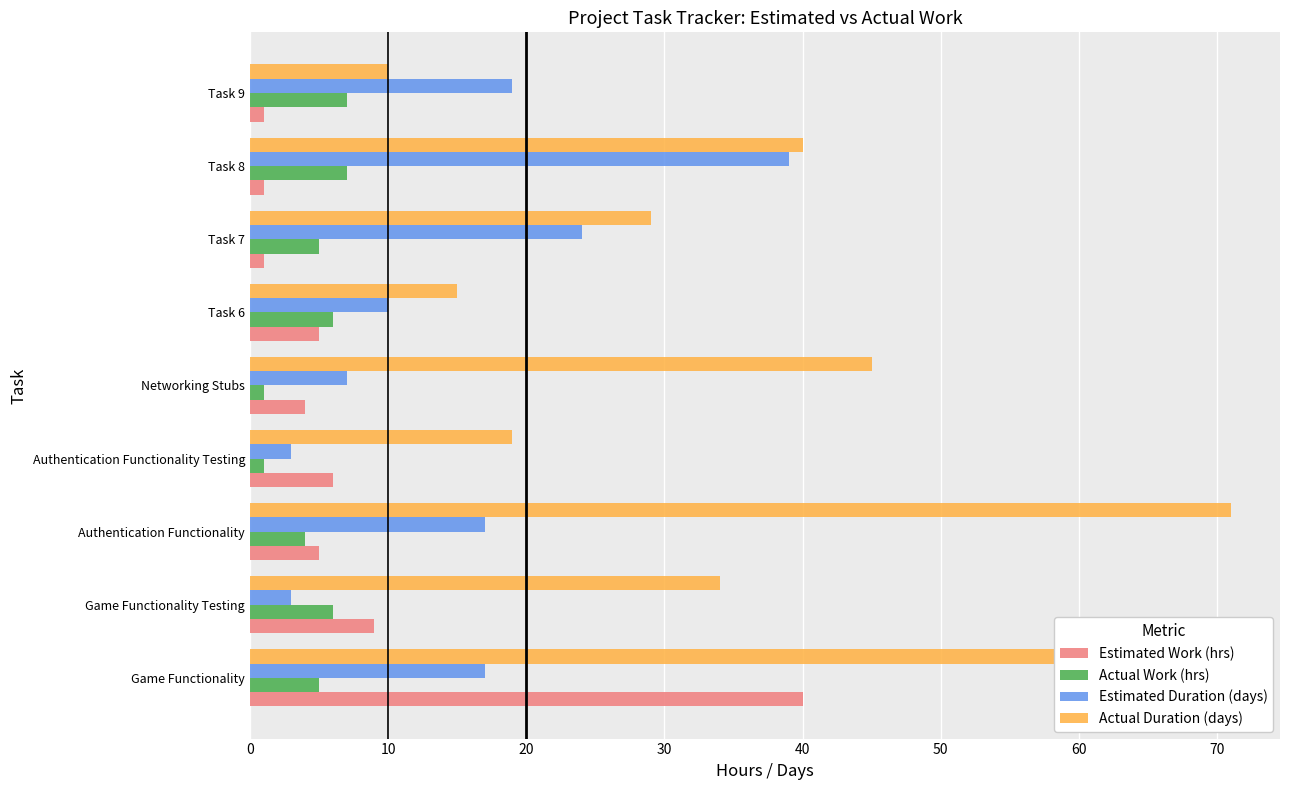

What are all the series names shown in the legend?

Estimated Work (hrs), Actual Work (hrs), Estimated Duration (days), Actual Duration (days)